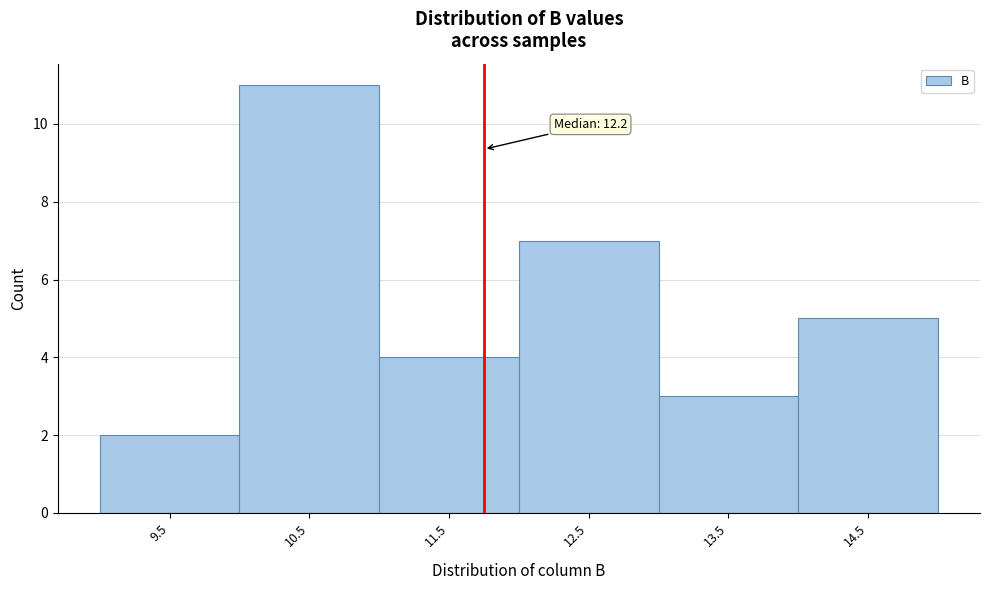

Reading right to left, extract all data points from this chart.

14.5=5	13.5=3	12.5=7	11.5=4	10.5=11	9.5=2